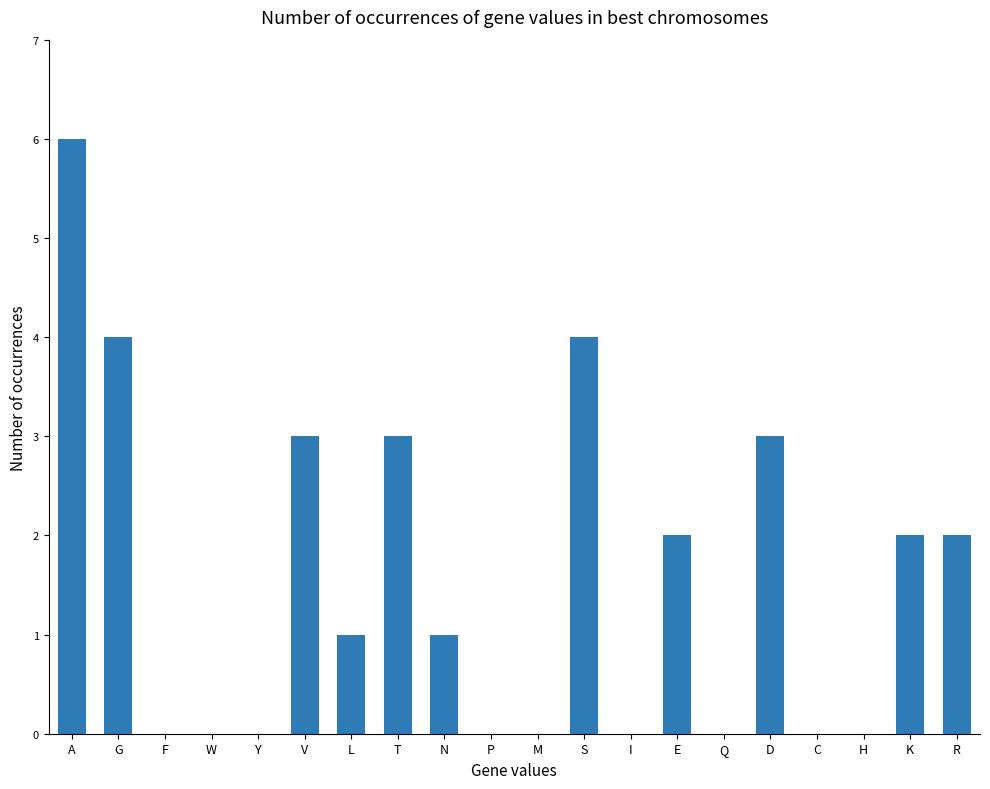

Between C and N, which is larger?

N